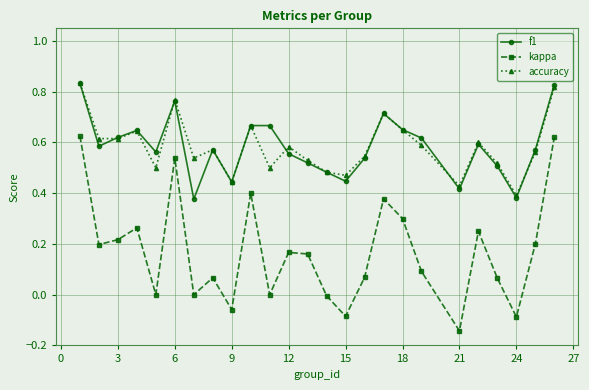

True or false: accuracy has more than 1 points higher than both neighbors.

True